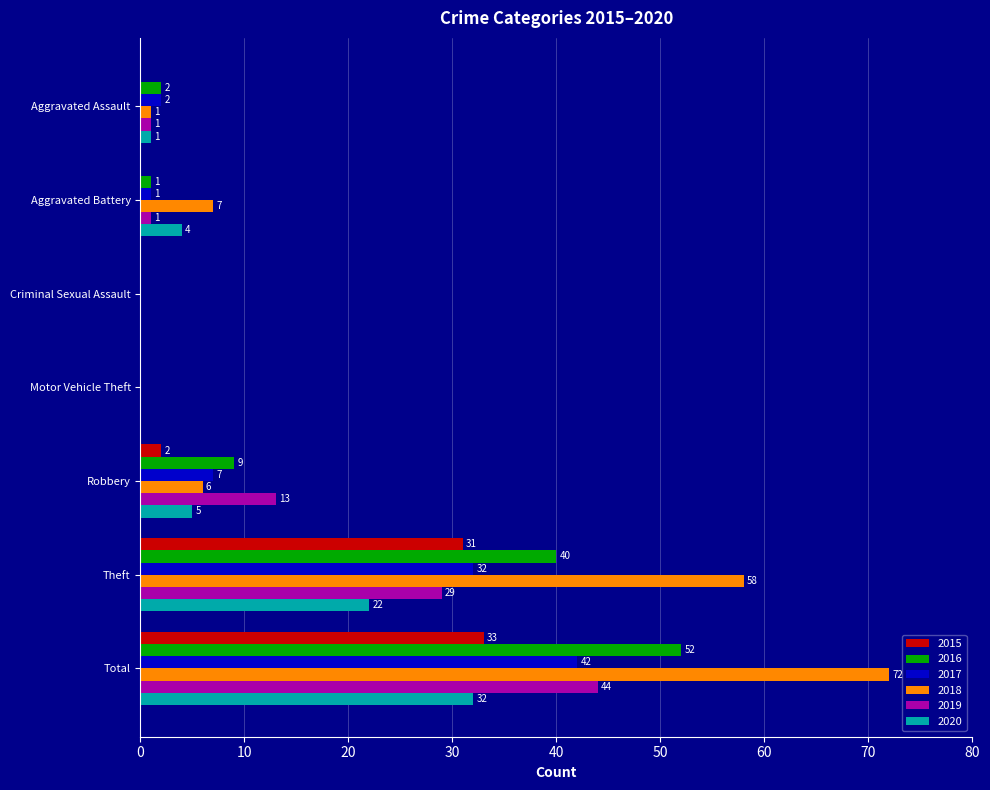

What value does the 2019 series have at Theft, to the nearest 10?

30